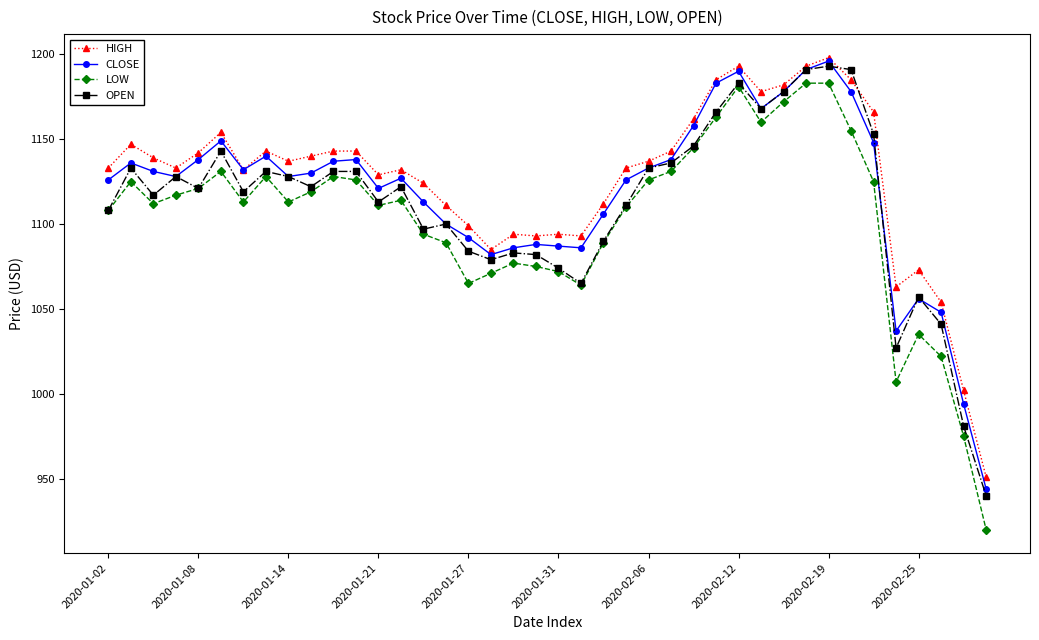

What is the minimum value shown in the chart?

920